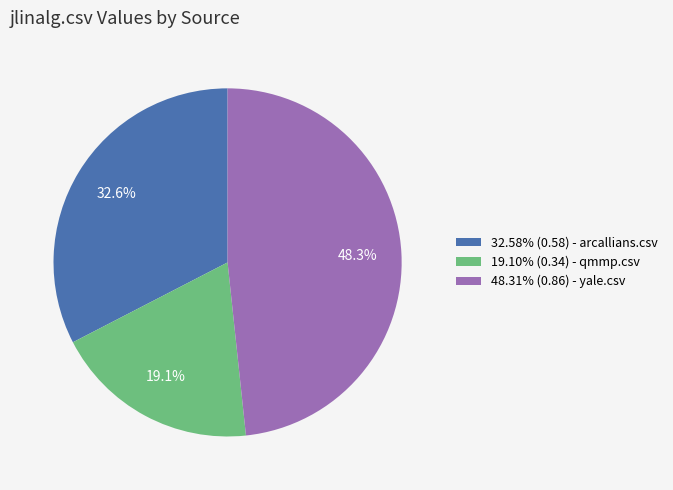

What is the ratio of the value at 19.10% (0.34) - qmmp.csv to the value at 48.31% (0.86) - yale.csv?

0.4